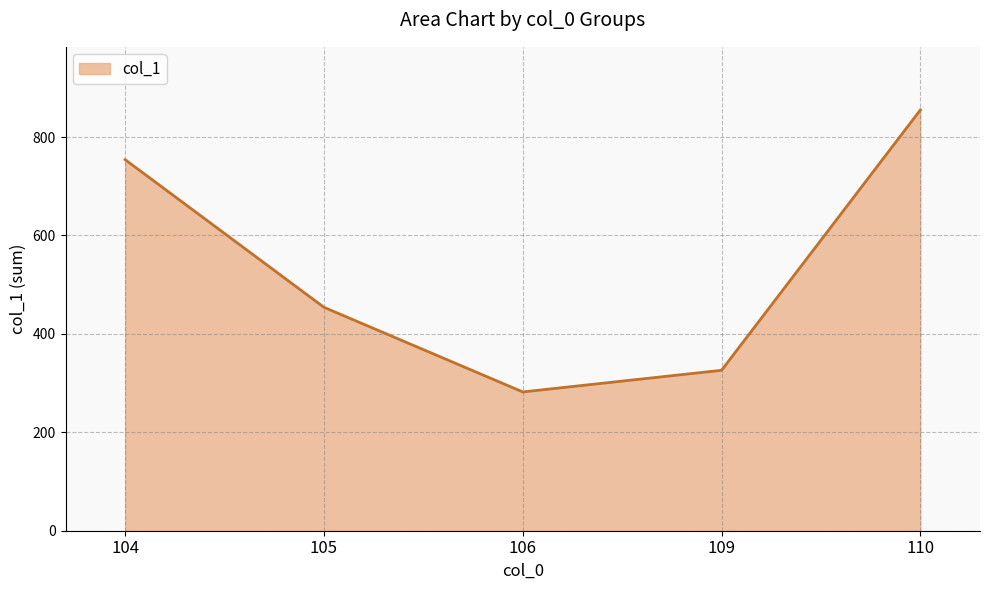

Is it true that the value at 104 is 20?

False